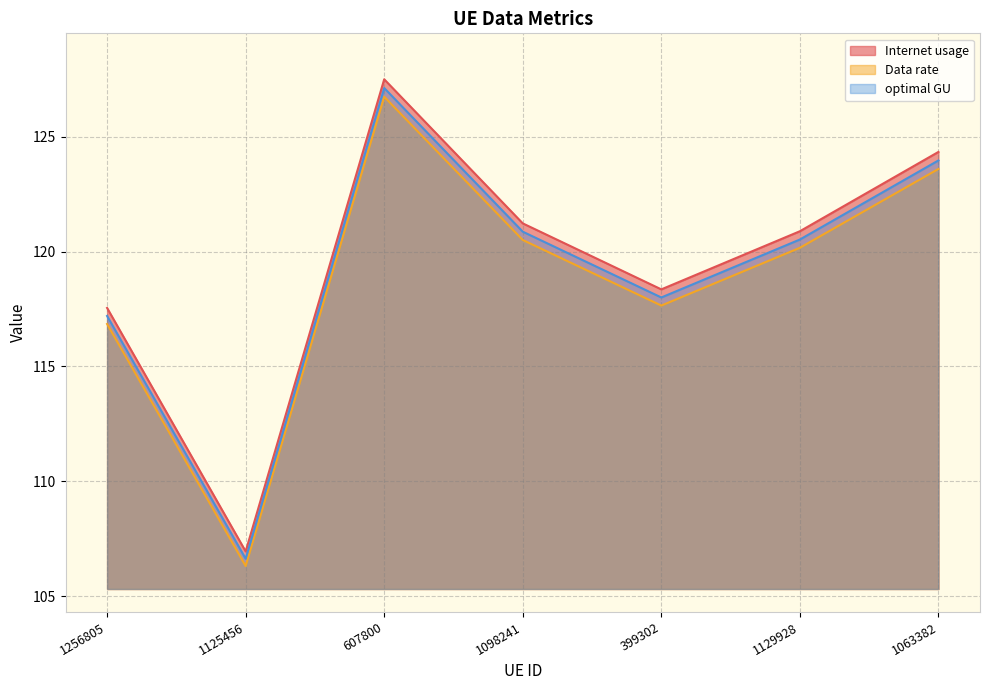

At which label does Internet usage reach its minimum?

1125456